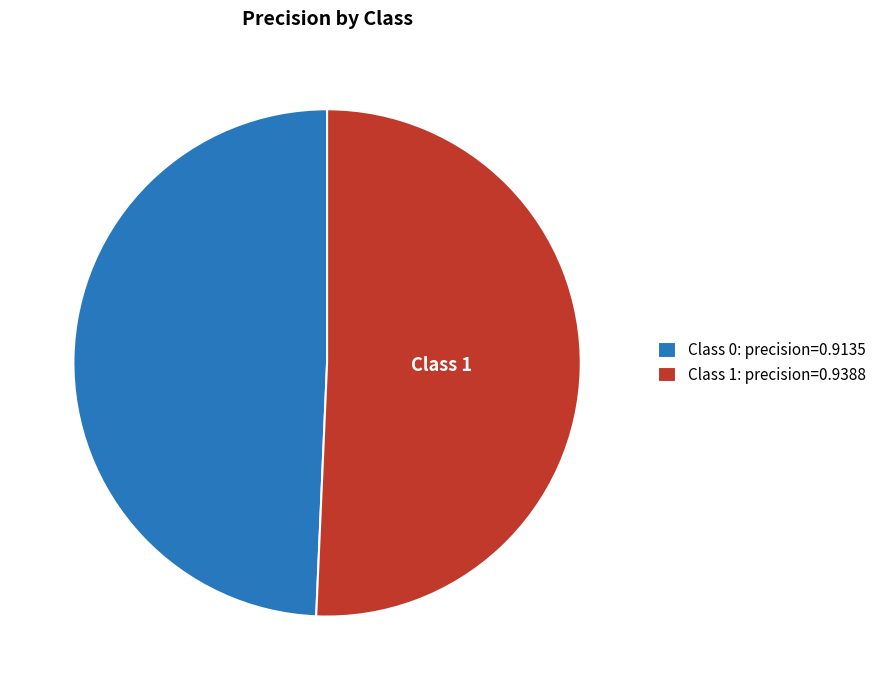

Which has a higher value, Class 1: precision=0.9388 or Class 0: precision=0.9135?

Class 1: precision=0.9388